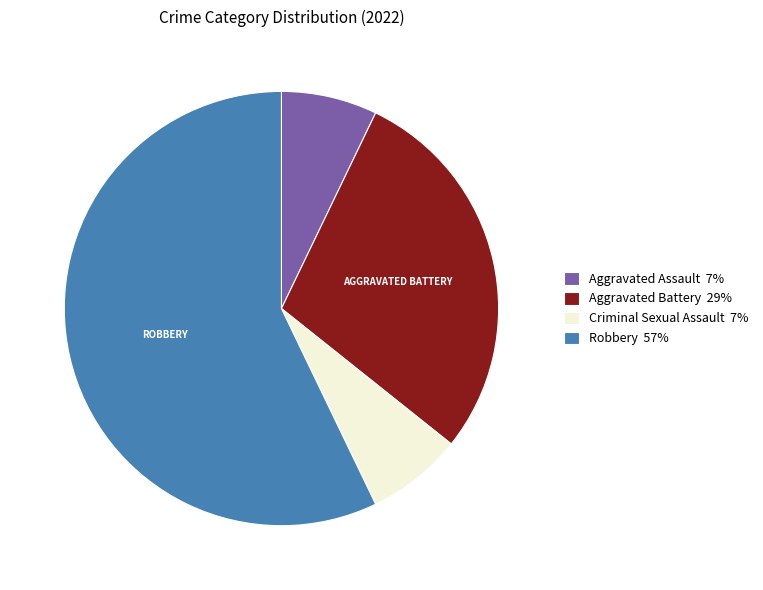

Count the number of slices in the pie.

4